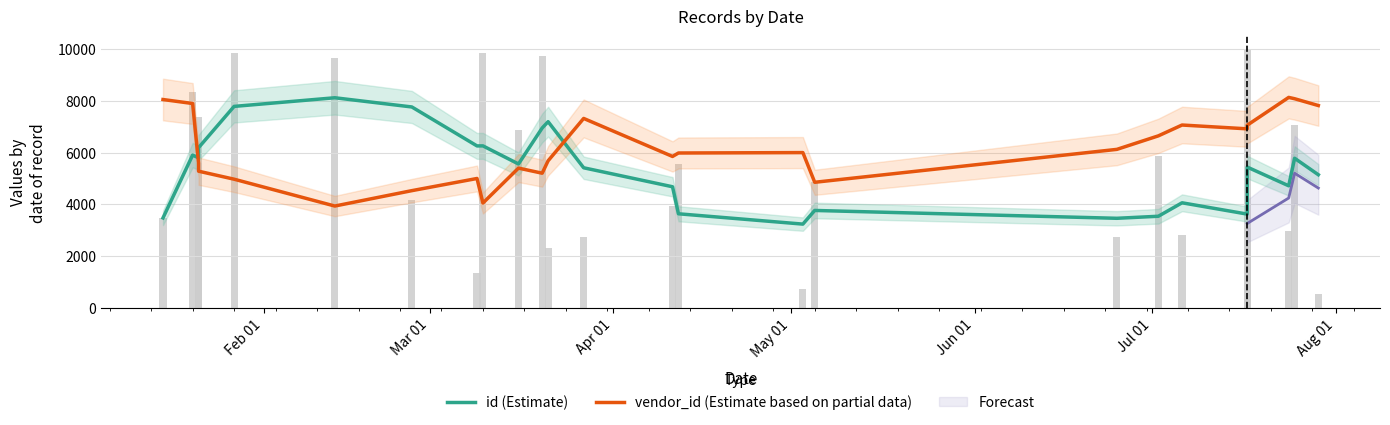

What is the maximum value for id (Estimate)?

8124.2